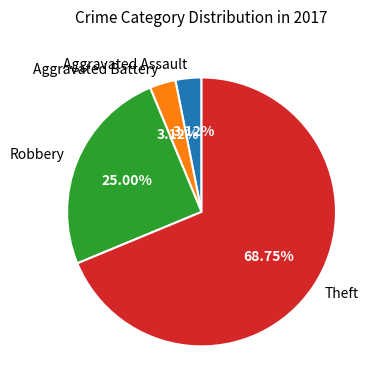

What percentage is NOT represented by Aggravated Battery?

96.9%